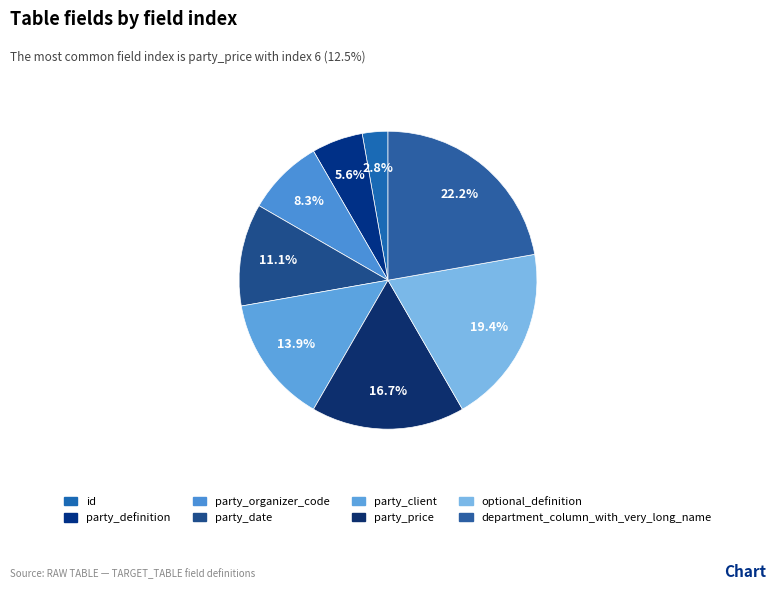

To the nearest percent, what portion does party_organizer_code represent?

8%